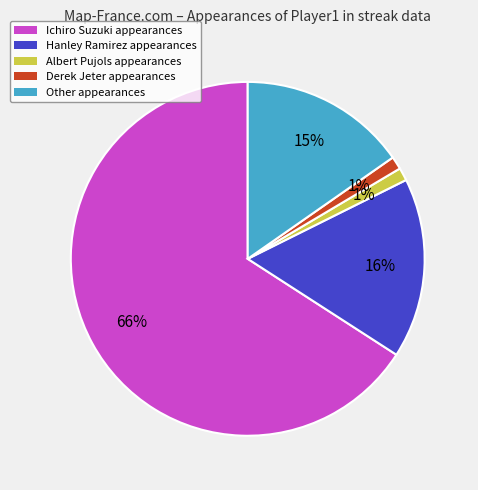

To the nearest percent, what is the average slice percentage?

20%